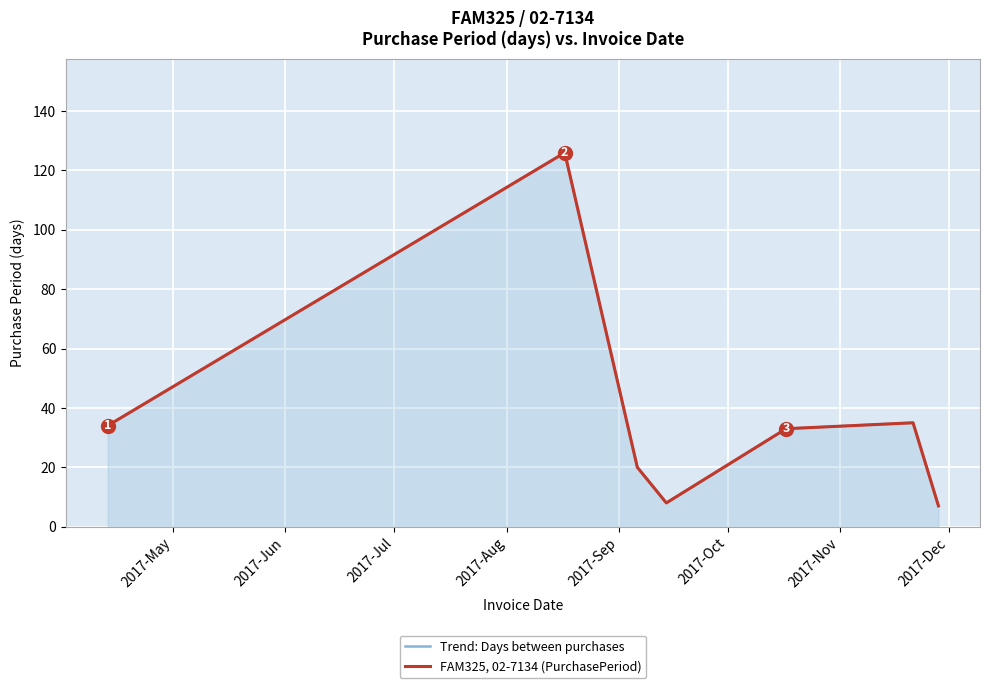

The FAM325, 02-7134 (PurchasePeriod) series shows 14 at 2017-Oct. True or false?

False